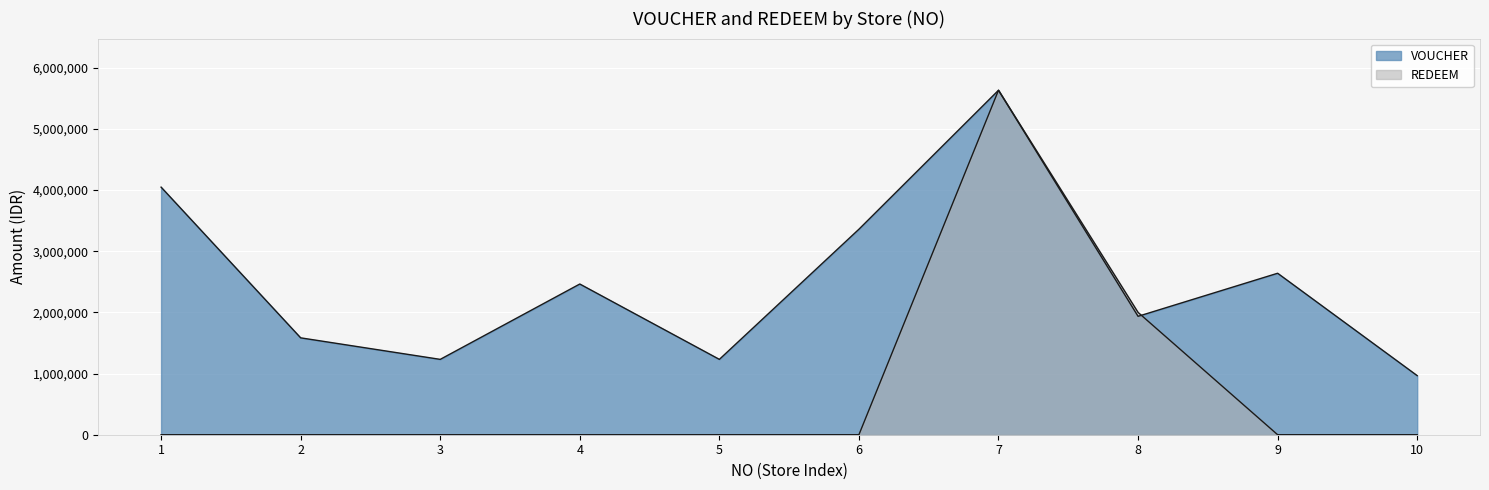

Which series ends up on top after the final intersection of REDEEM and VOUCHER?

VOUCHER